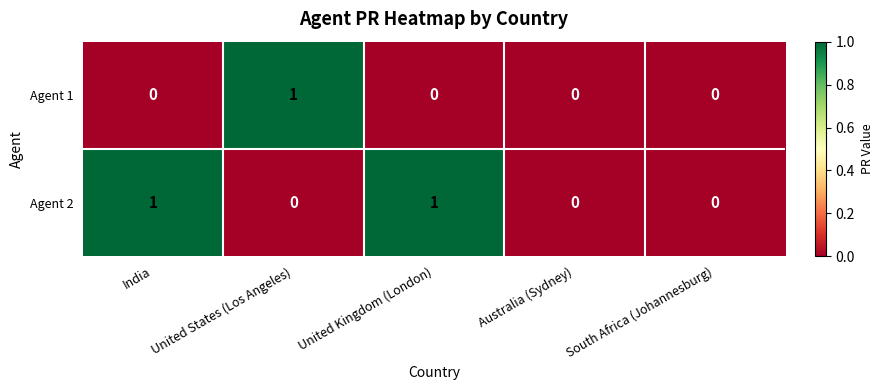

Which series has the largest total across all categories?

Agent 2